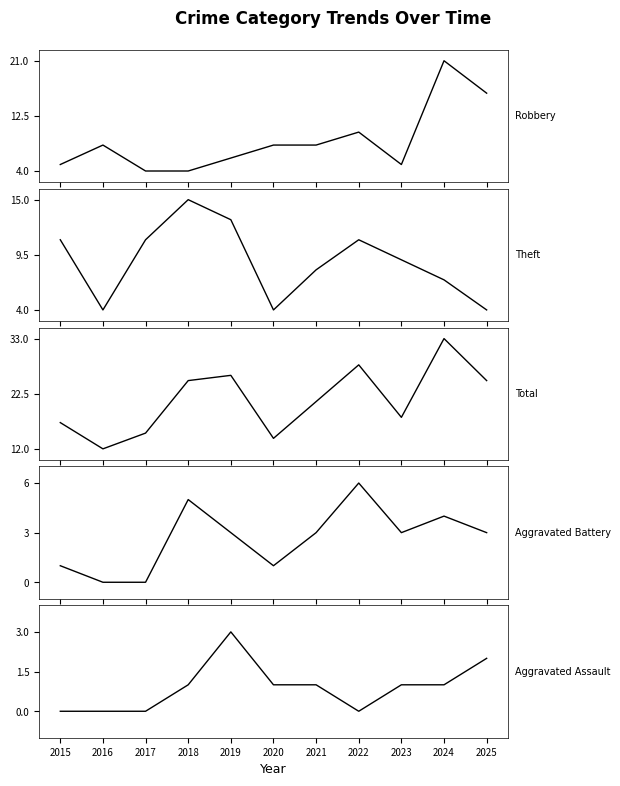

Reading left to right, what are all the values shown in this chart?

Robbery: 2015=5	2016=8	2017=4	2018=4	2019=6	2020=8	2021=8	2022=10	2023=5	2024=21	2025=16
Theft: 2015=11	2016=4	2017=11	2018=15	2019=13	2020=4	2021=8	2022=11	2023=9	2024=7	2025=4
Total: 2015=17	2016=12	2017=15	2018=25	2019=26	2020=14	2021=21	2022=28	2023=18	2024=33	2025=25
Aggravated Battery: 2015=1	2016=0	2017=0	2018=5	2019=3	2020=1	2021=3	2022=6	2023=3	2024=4	2025=3
Aggravated Assault: 2015=0	2016=0	2017=0	2018=1	2019=3	2020=1	2021=1	2022=0	2023=1	2024=1	2025=2